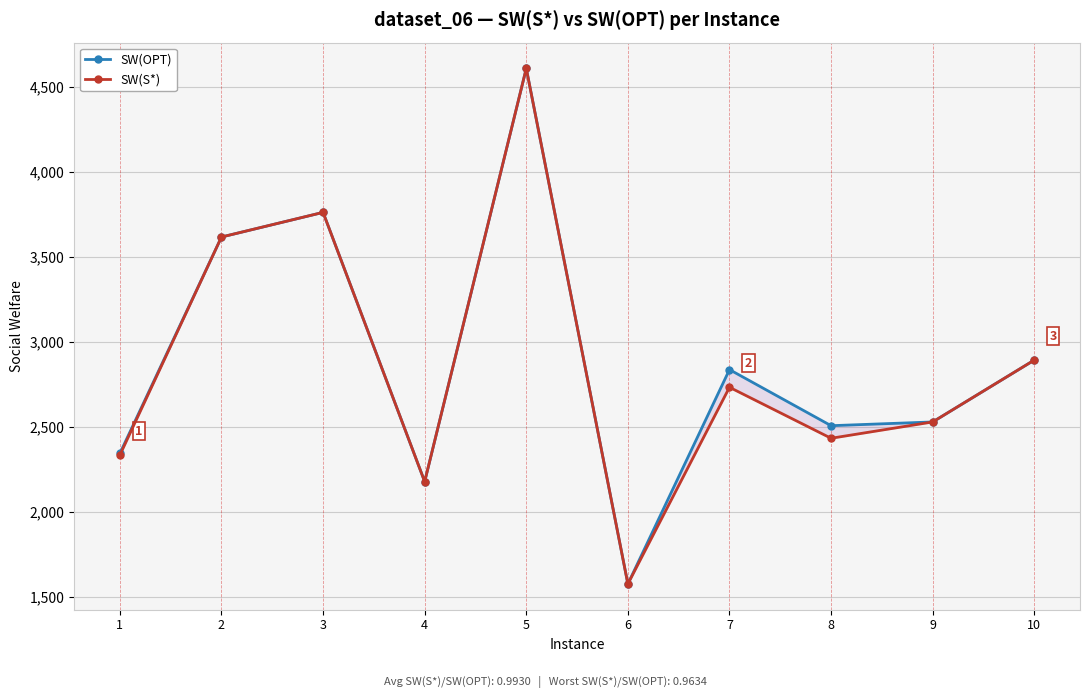

True or false: SW(S*) and SW(OPT) intersect in this chart.

False